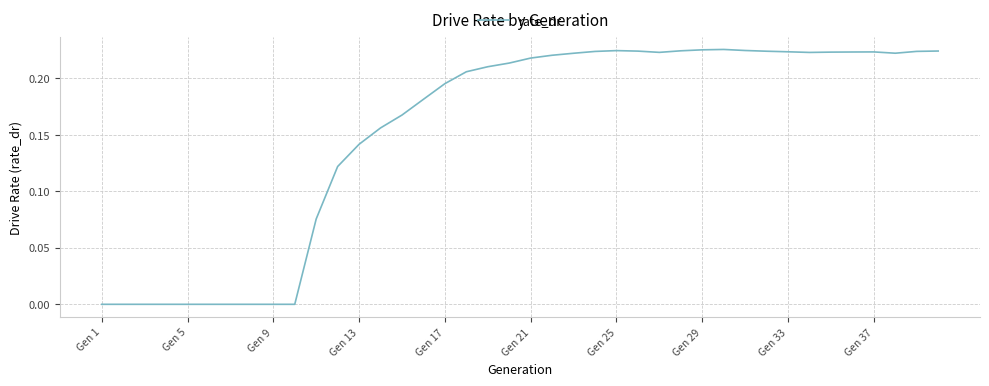

Does the chart display data point markers on the line(s)?

No